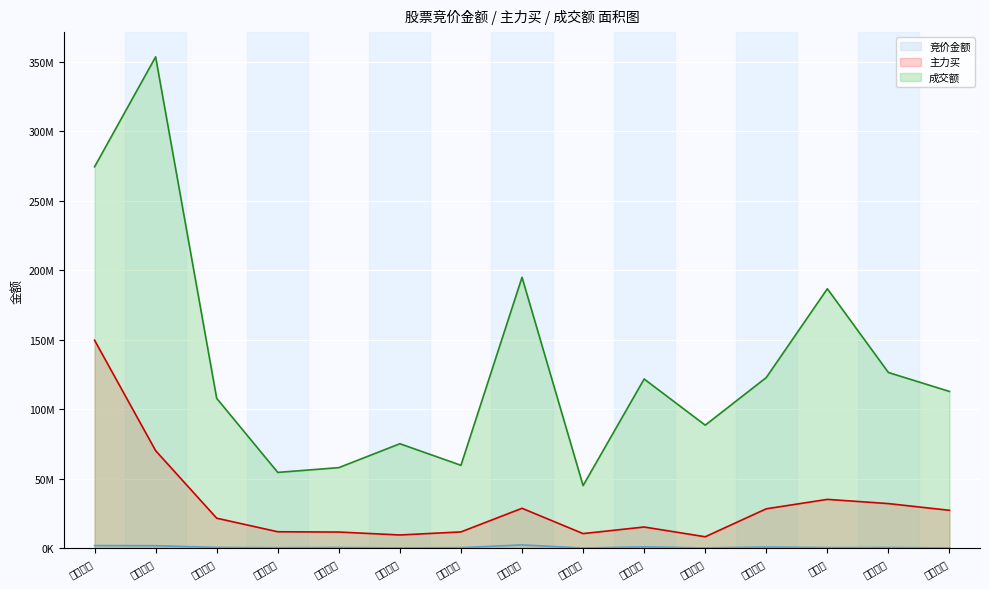

Rank the series by their maximum value, from highest to lowest.

成交额, 主力买, 竞价金额